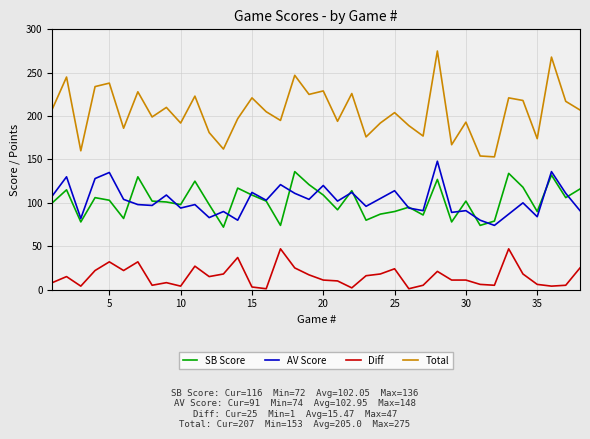

True or false: Diff and Total cross at least once.

False